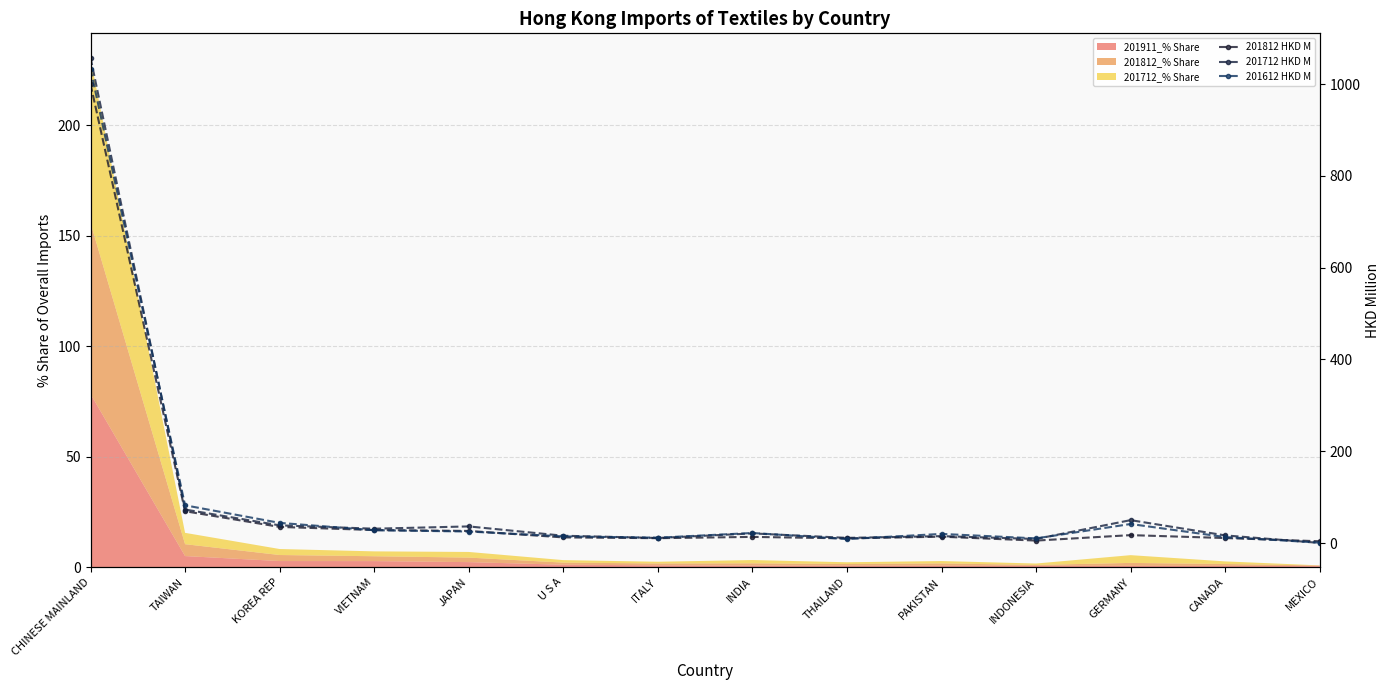

What is the difference between the second highest and second lowest values in the 201812 HKD M series?

64.0